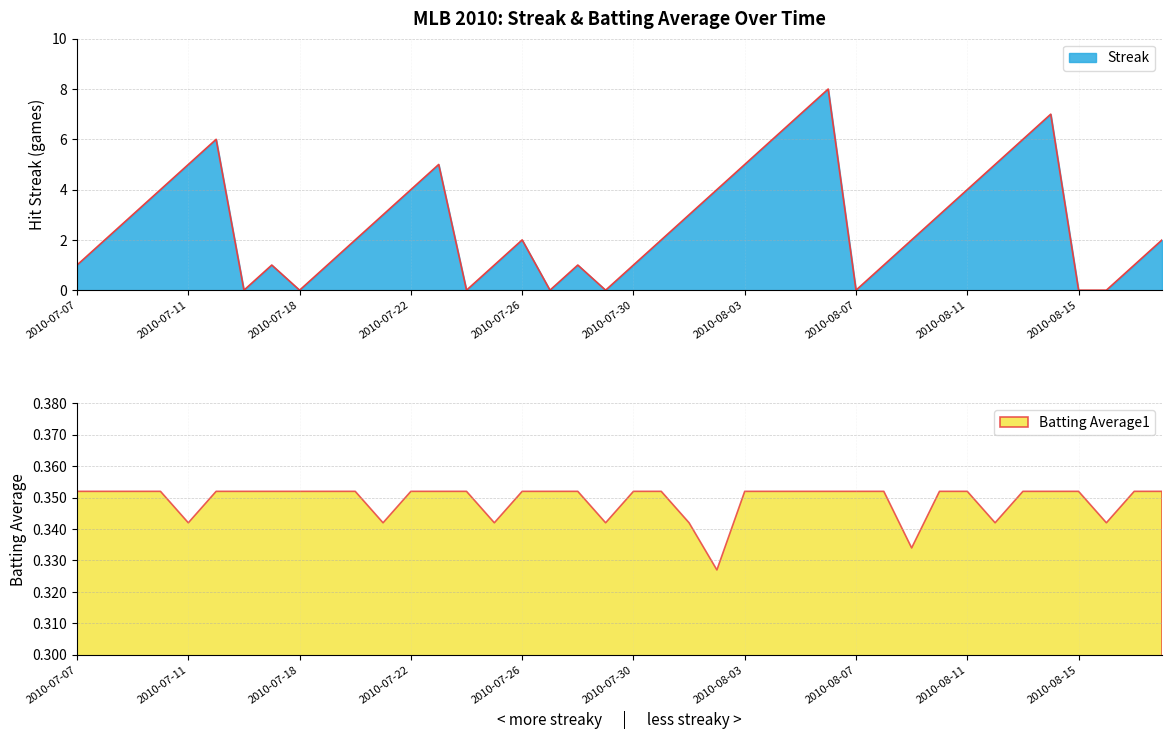

How many values are above zero?

32